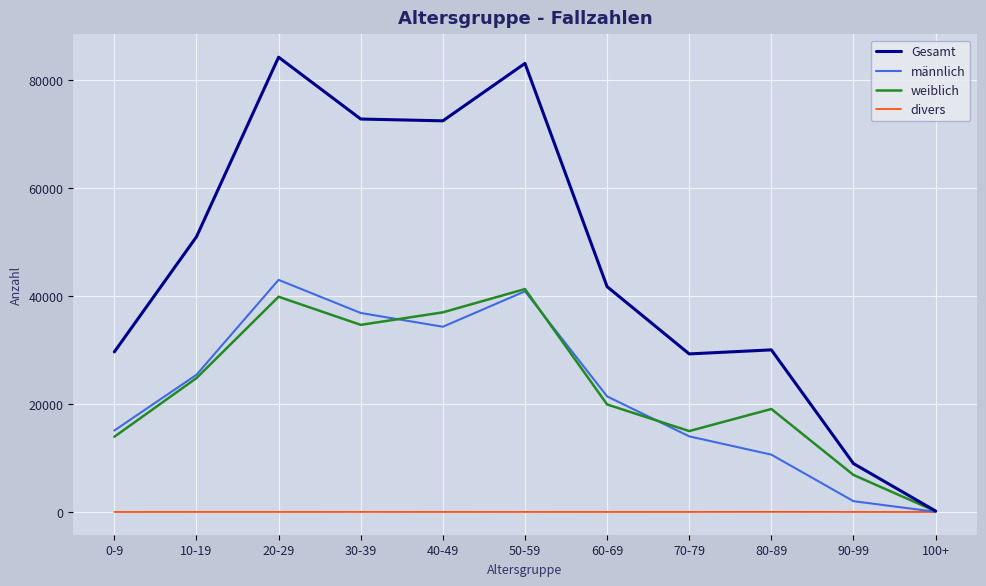

What is the sum of all weiblich values?

252665